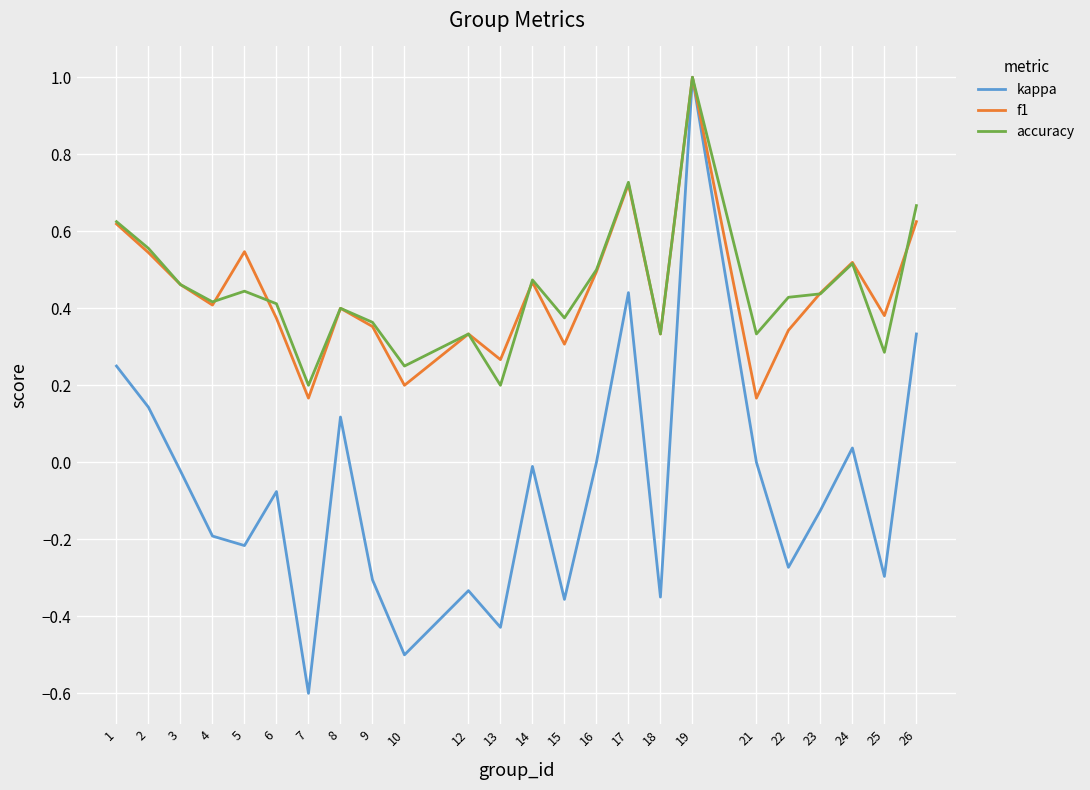

Is the value of kappa at 12 greater than the value of f1 at 13?

No